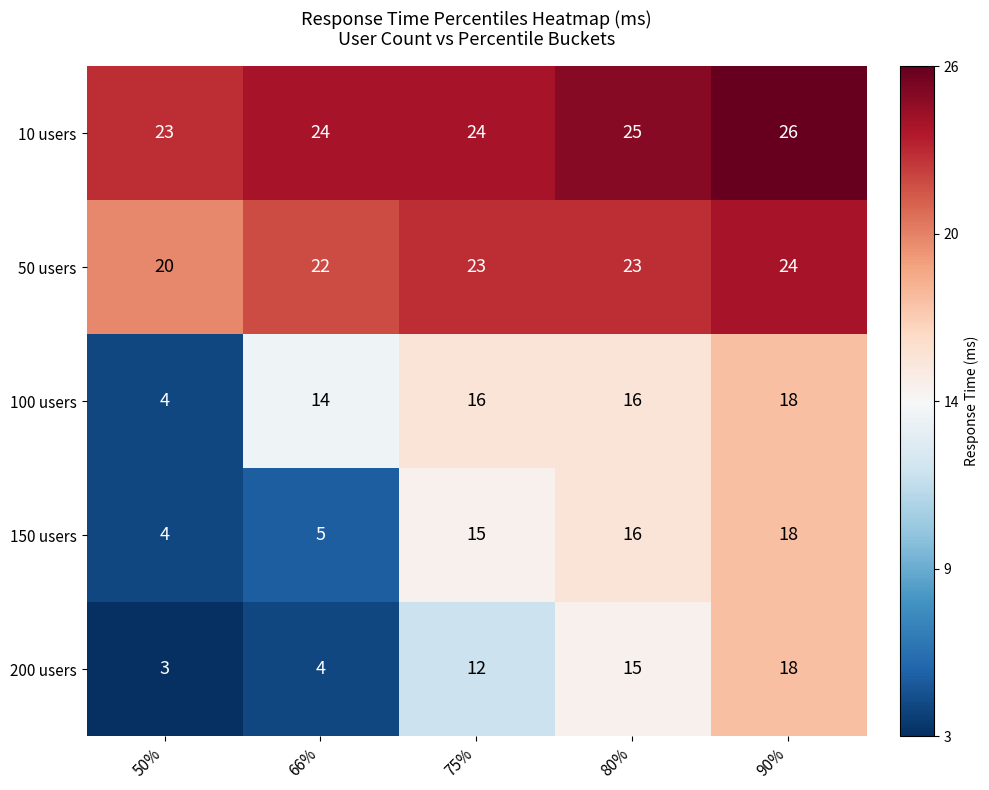

The 200 users series shows 3 at 50%. True or false?

True